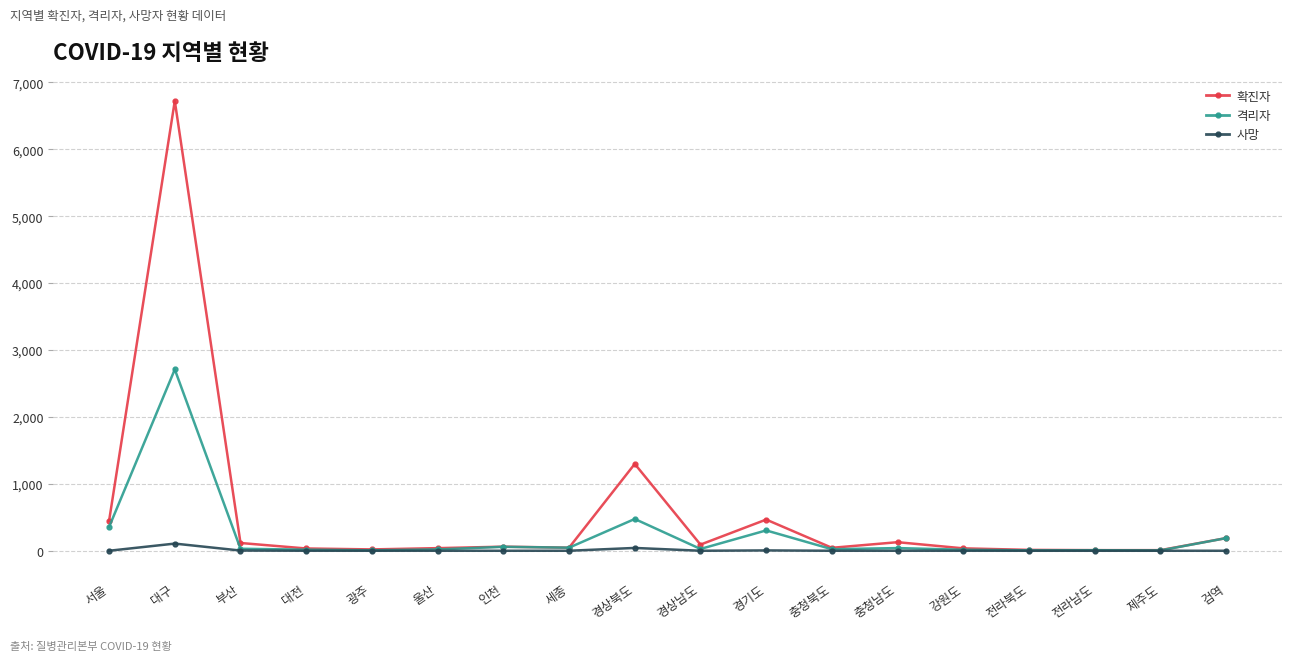

Does the chart have visible grid lines?

Yes